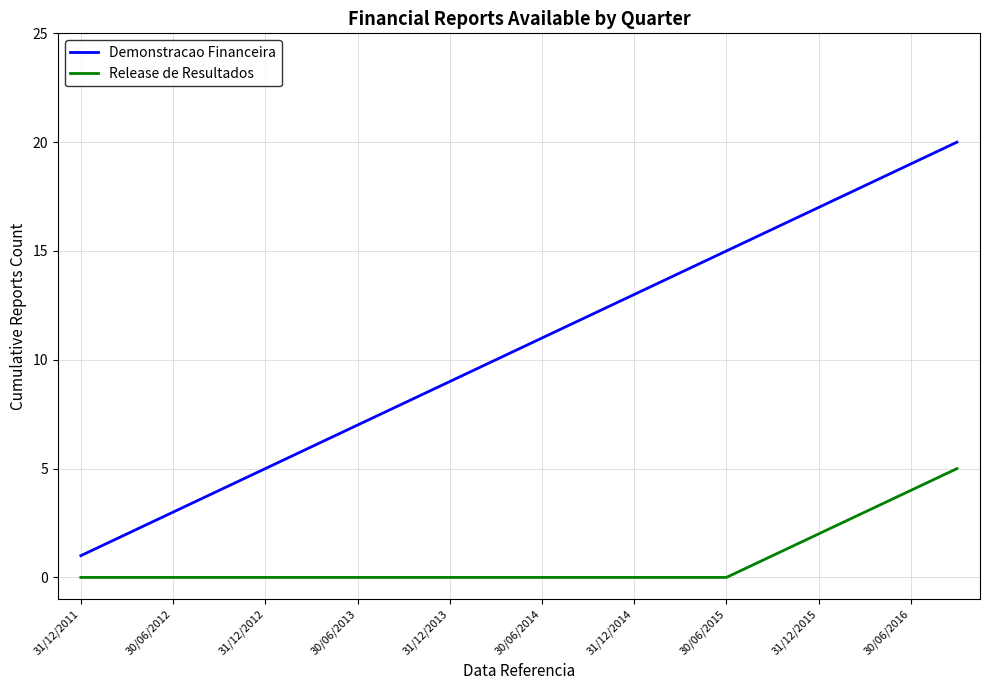

What is the difference between the maximum and minimum values in the Release de Resultados series?

5